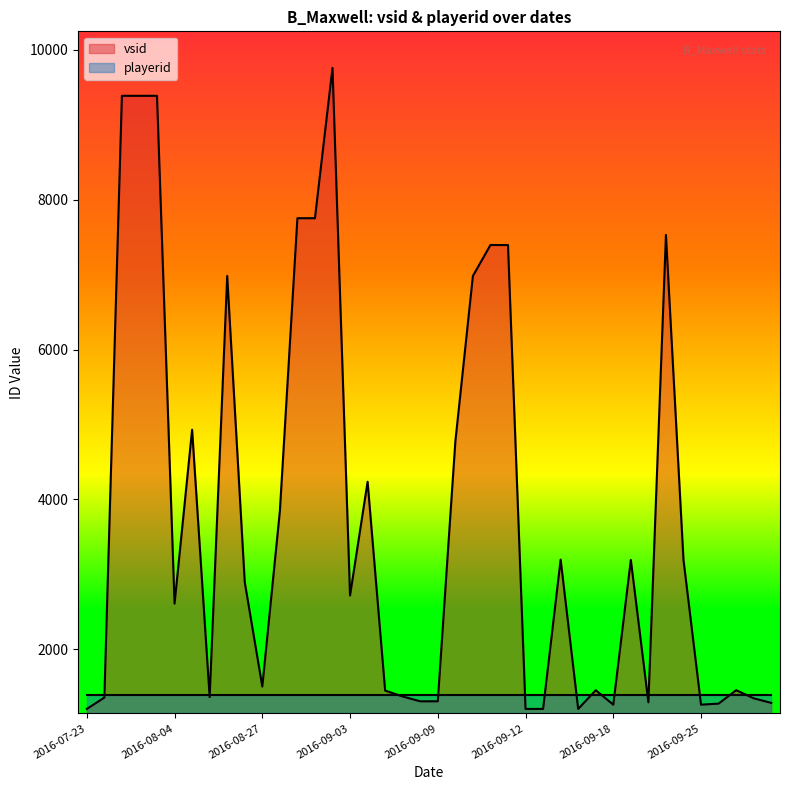

Which series has the largest range (max minus min)?

vsid